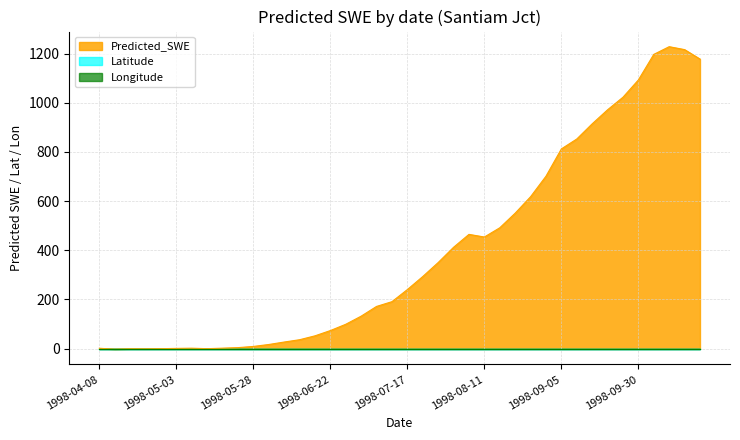

True or false: Longitude and Predicted_SWE cross at least once.

True